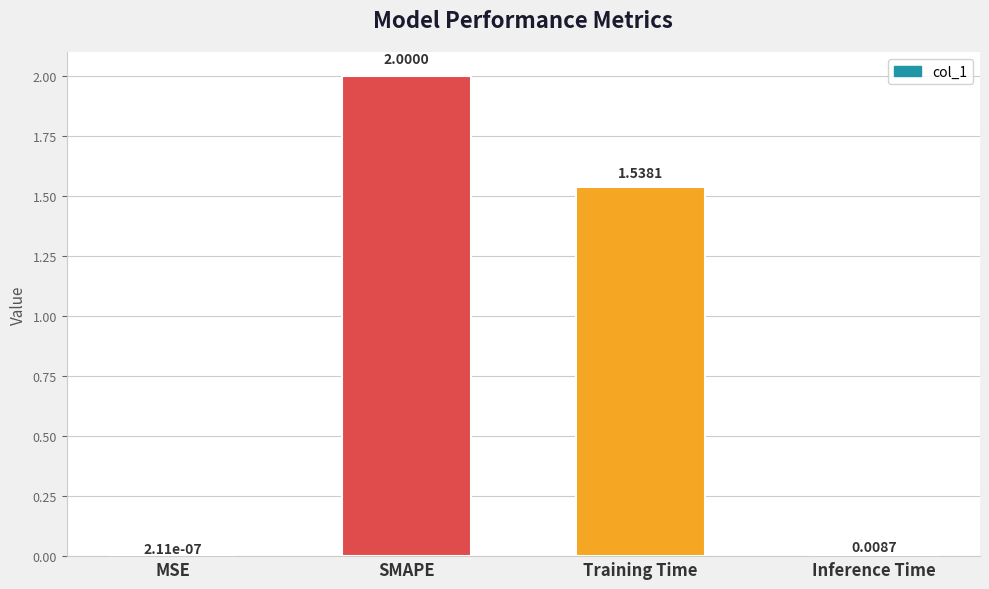

Between SMAPE and Training Time, which is larger?

SMAPE